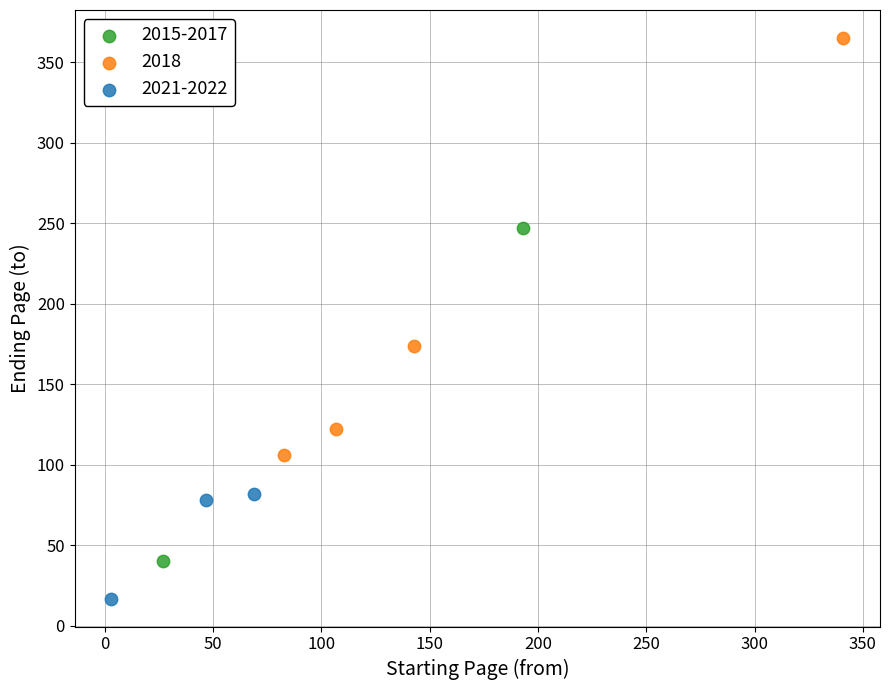

Which series reaches the maximum Y coordinate?

2018